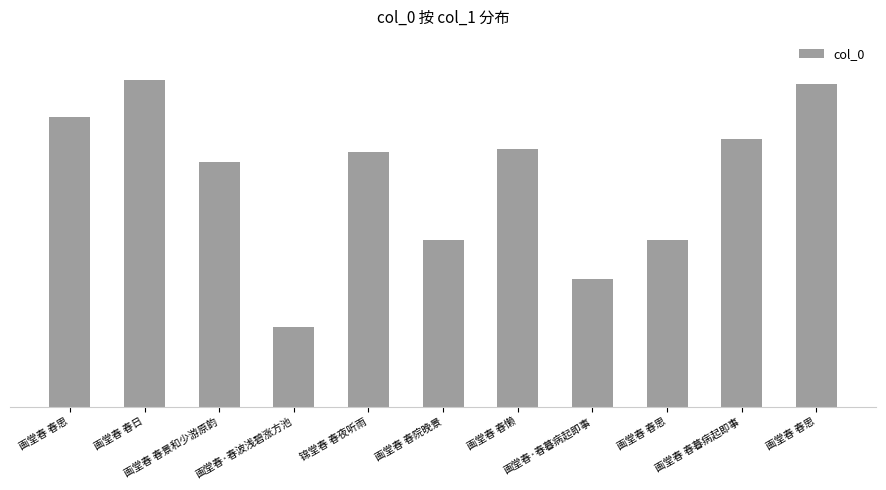

List the labels in order of value, largest first.

画堂春 春日, 画堂春 春思, 画堂春 春思, 画堂春 春暮病起即事, 画堂春 春懒, 锦堂春 春夜听雨, 画堂春 春景和少游原韵, 画堂春 春思, 画堂春 春院晚景, 画堂春·春暮病起即事, 画堂春·春波浅碧涨方池